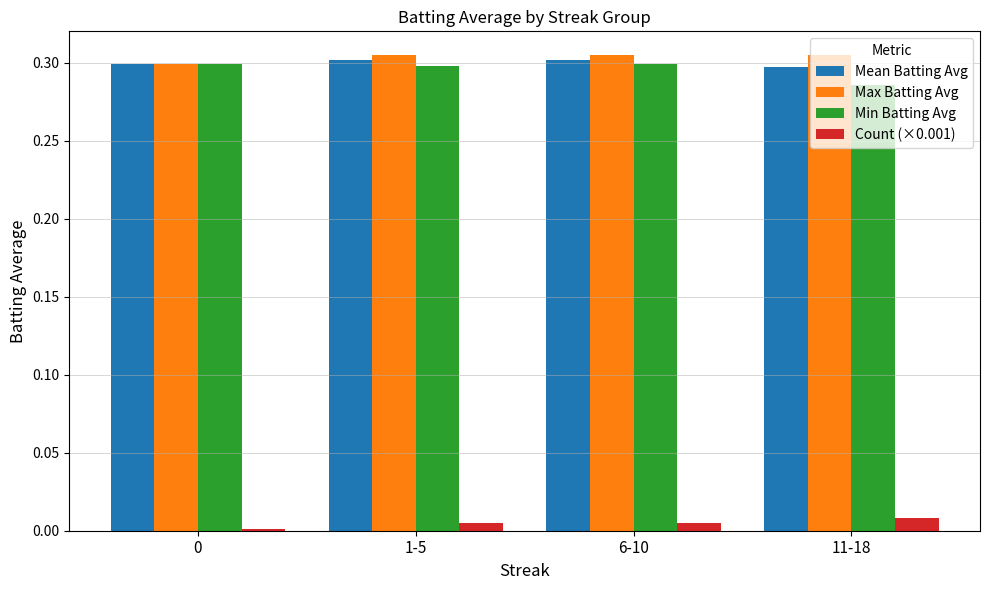

The value of Max Batting Avg at 11-18 is 0.3. True or false?

True